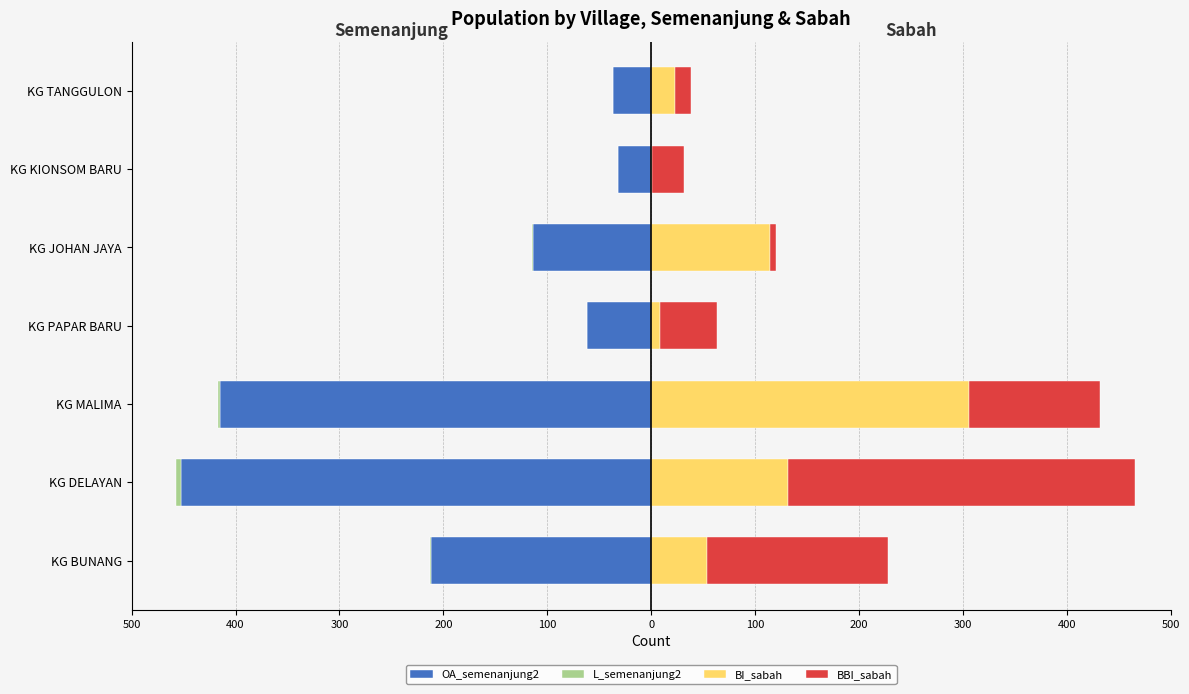

At how many categories does at least one series exceed -10?

7